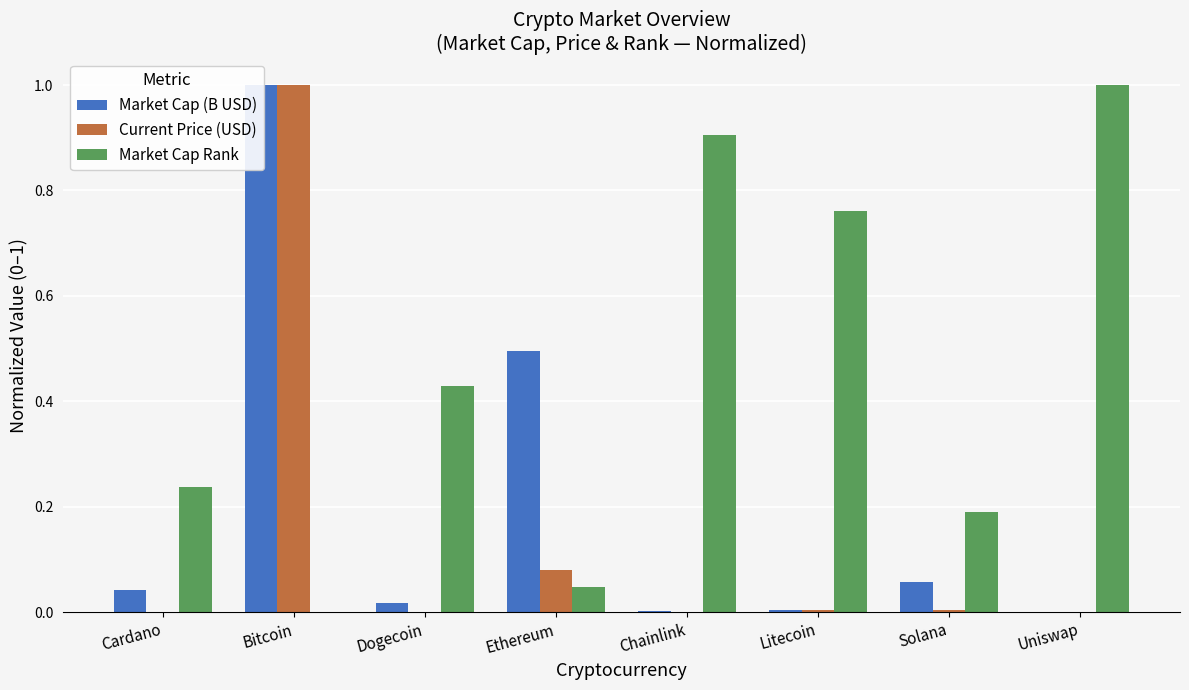

Which category has the lowest value in the Market Cap (B USD) series?

Uniswap